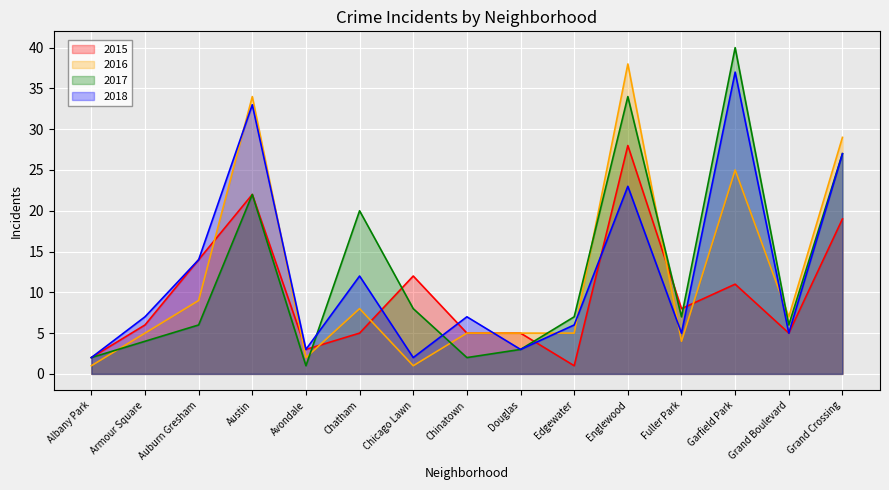

Between Fuller Park and Chicago Lawn, which is larger?

Chicago Lawn